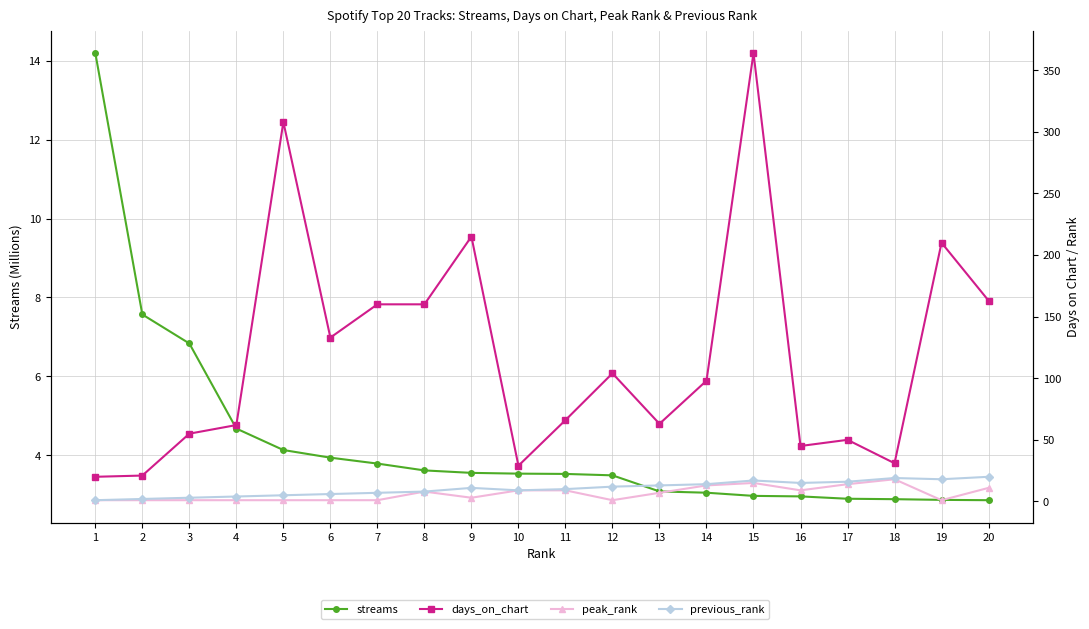

How many data points in peak_rank are above 7?

9